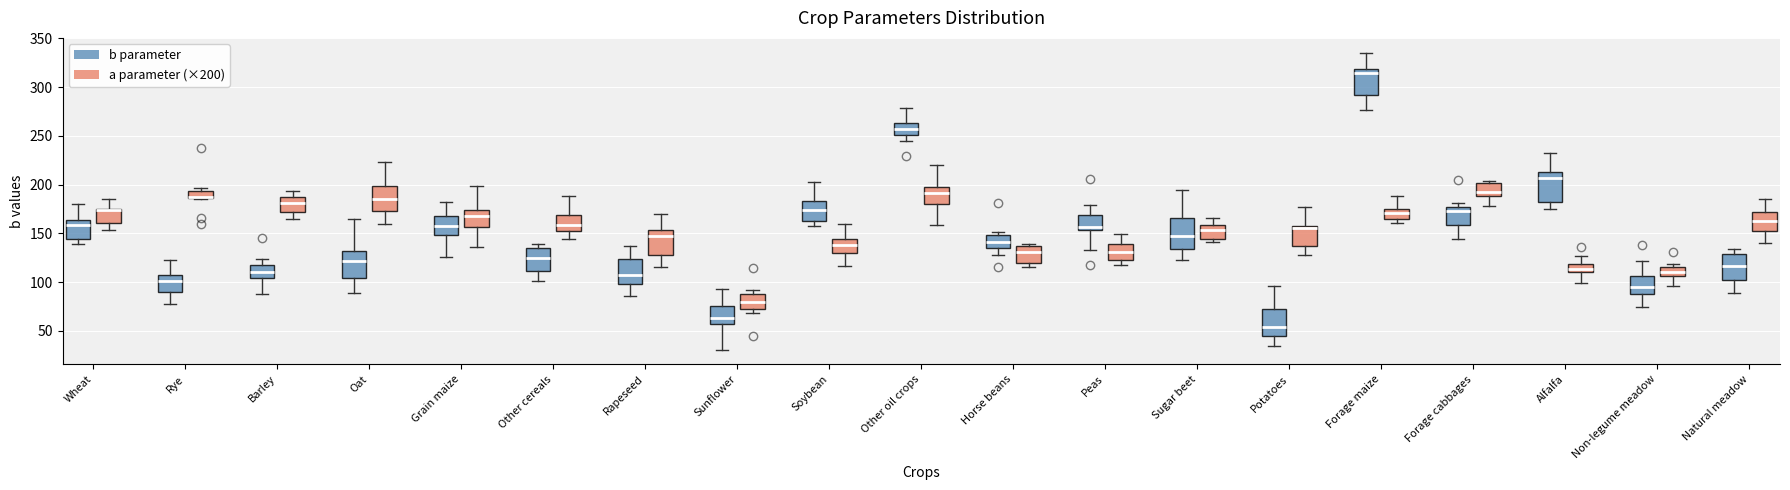

Where does the lower whisker of the box for Forage cabbages (b parameter) end on the y-axis? The values are not printed on the chart, so give them approximately, as read against the axis.

145